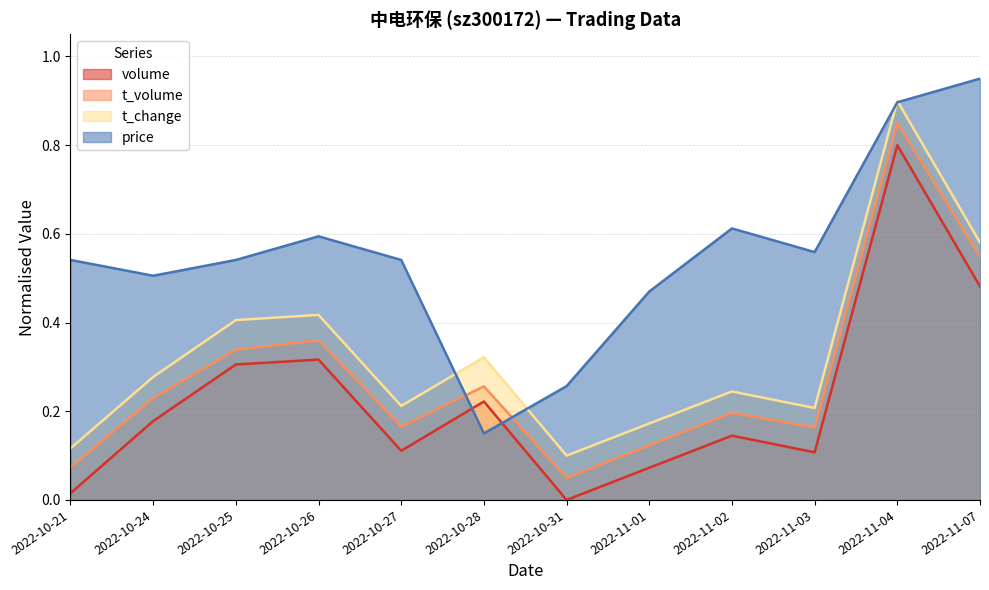

The value of price at 2022-10-24 is 0.5. True or false?

True